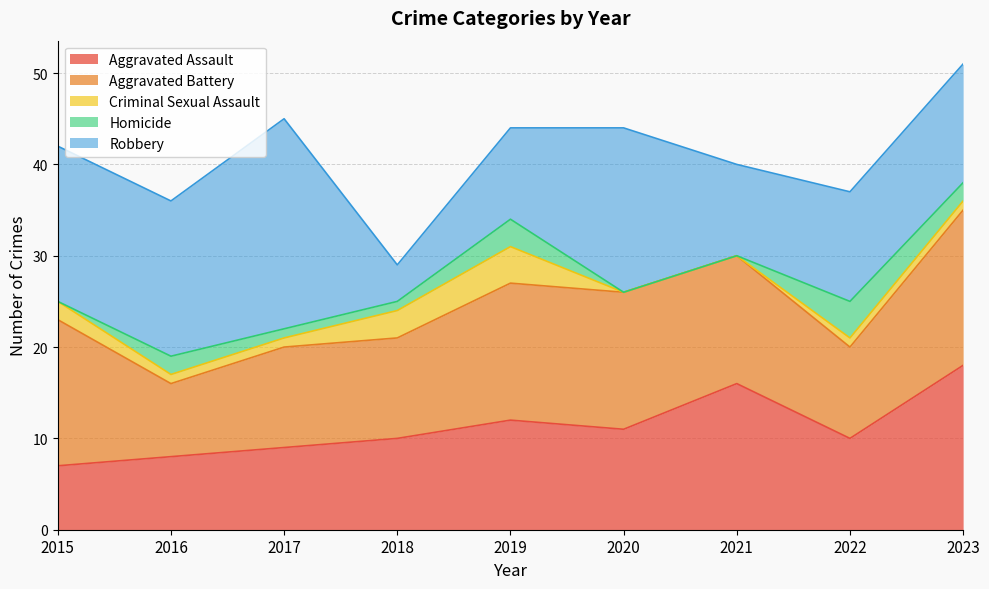

Does the chart have visible grid lines?

Yes